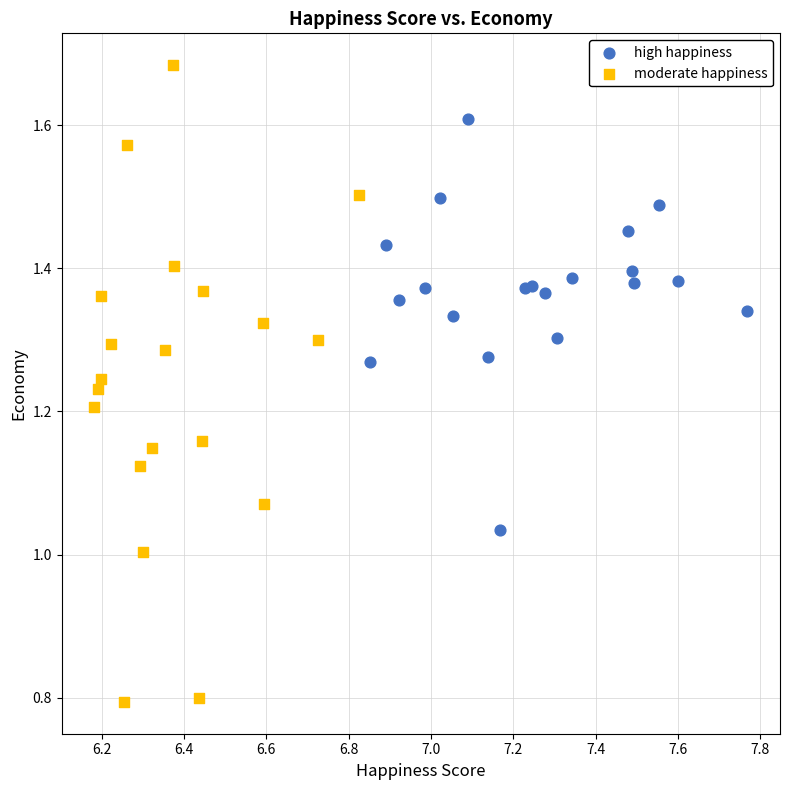

Which series has the widest spread of Y values?

moderate happiness